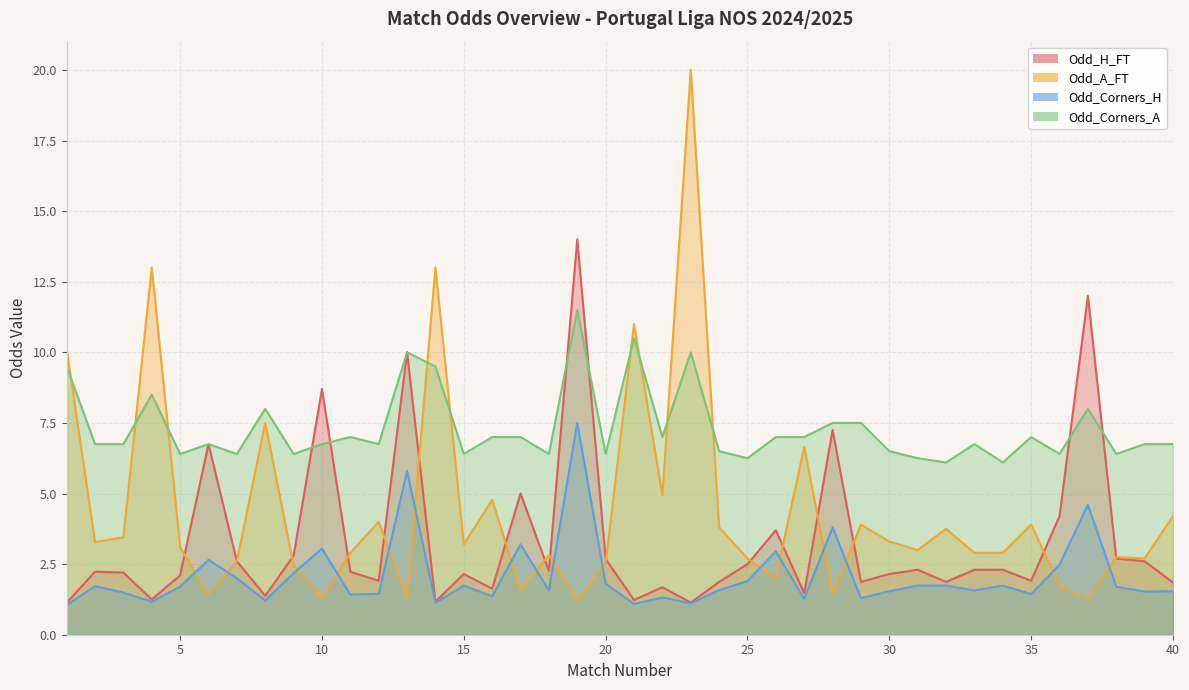

What is the sum of all Odd_A_FT values?

174.3